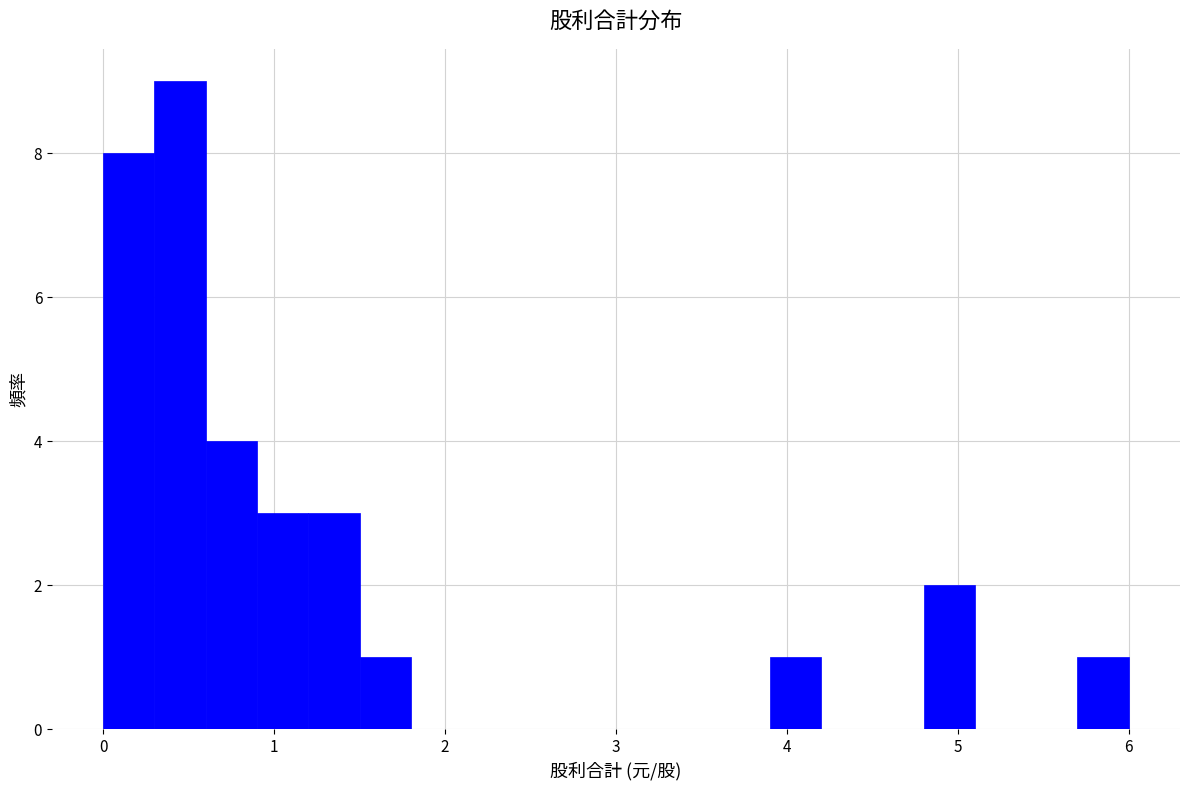

Around what value on the x-axis is the tallest bar? Give the approximate position of its centre, as read against the axis.

0.5